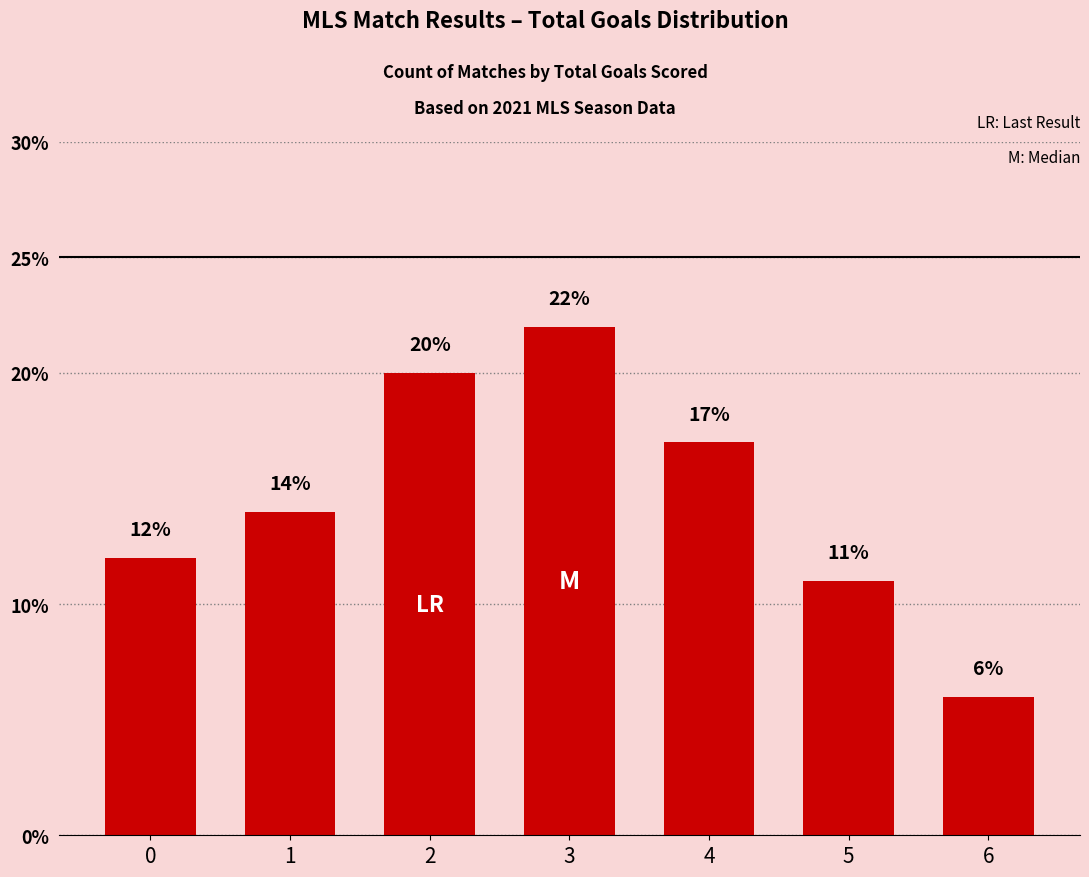

Rank the categories by value from lowest to highest.

6, 5, 0, 1, 4, 2, 3